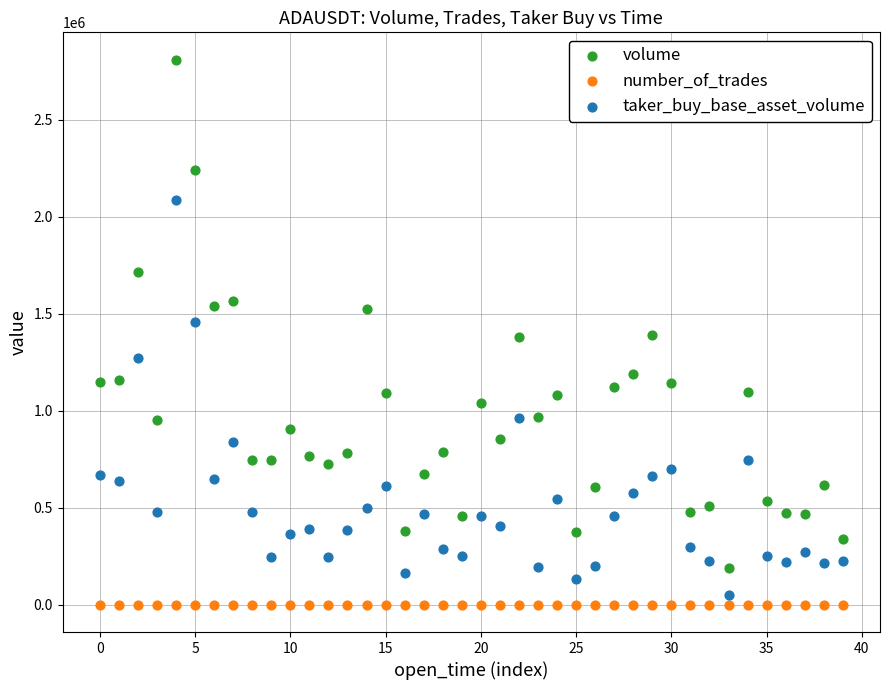

Which series reaches the maximum Y coordinate?

volume